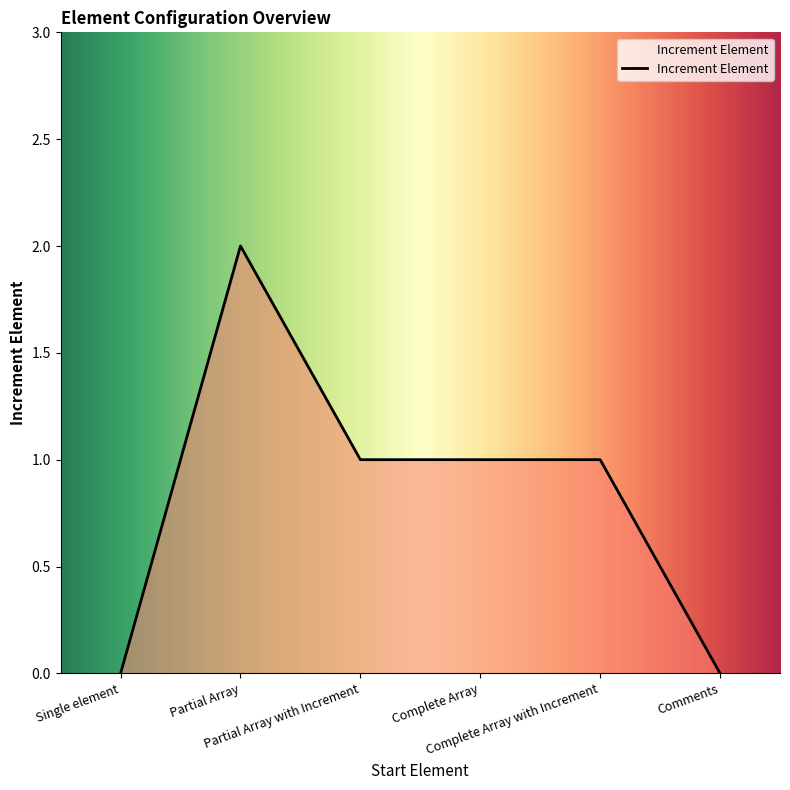

What is the sum of all values?

5